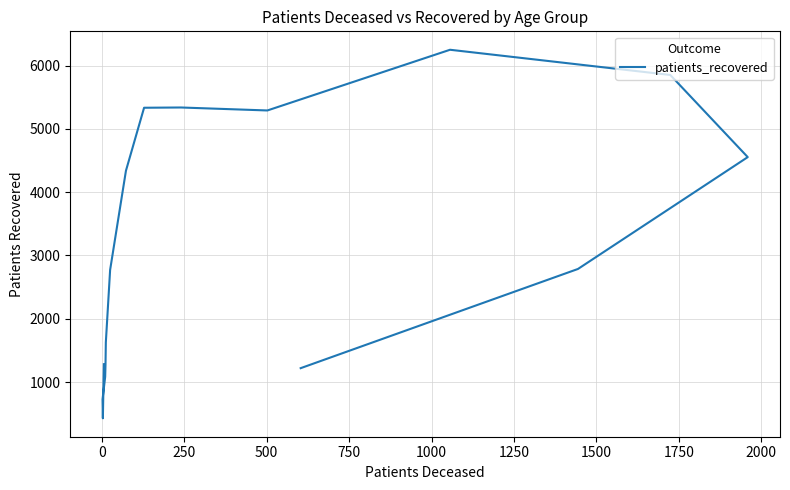

What is the difference between the maximum and minimum values?

5822